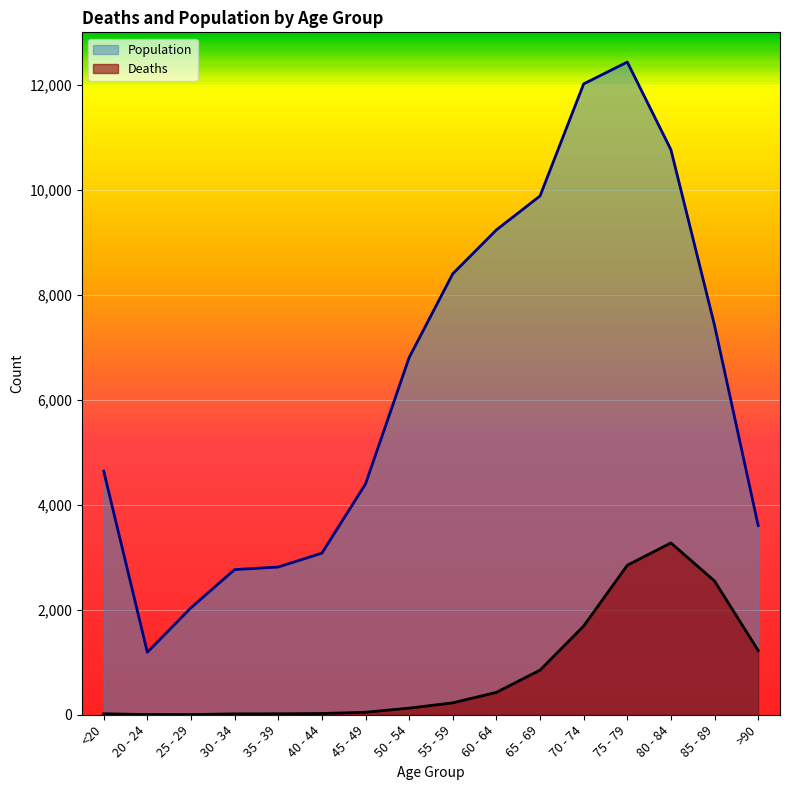

What is the value of the Population point at the 1st from the left?

4641